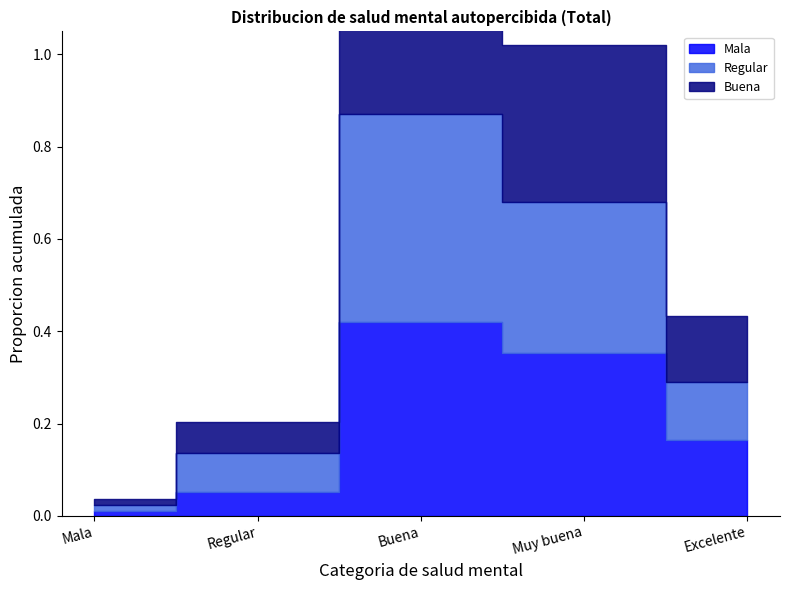

At Excelente, list the series in order from largest to smallest.

Mala, Buena, Regular